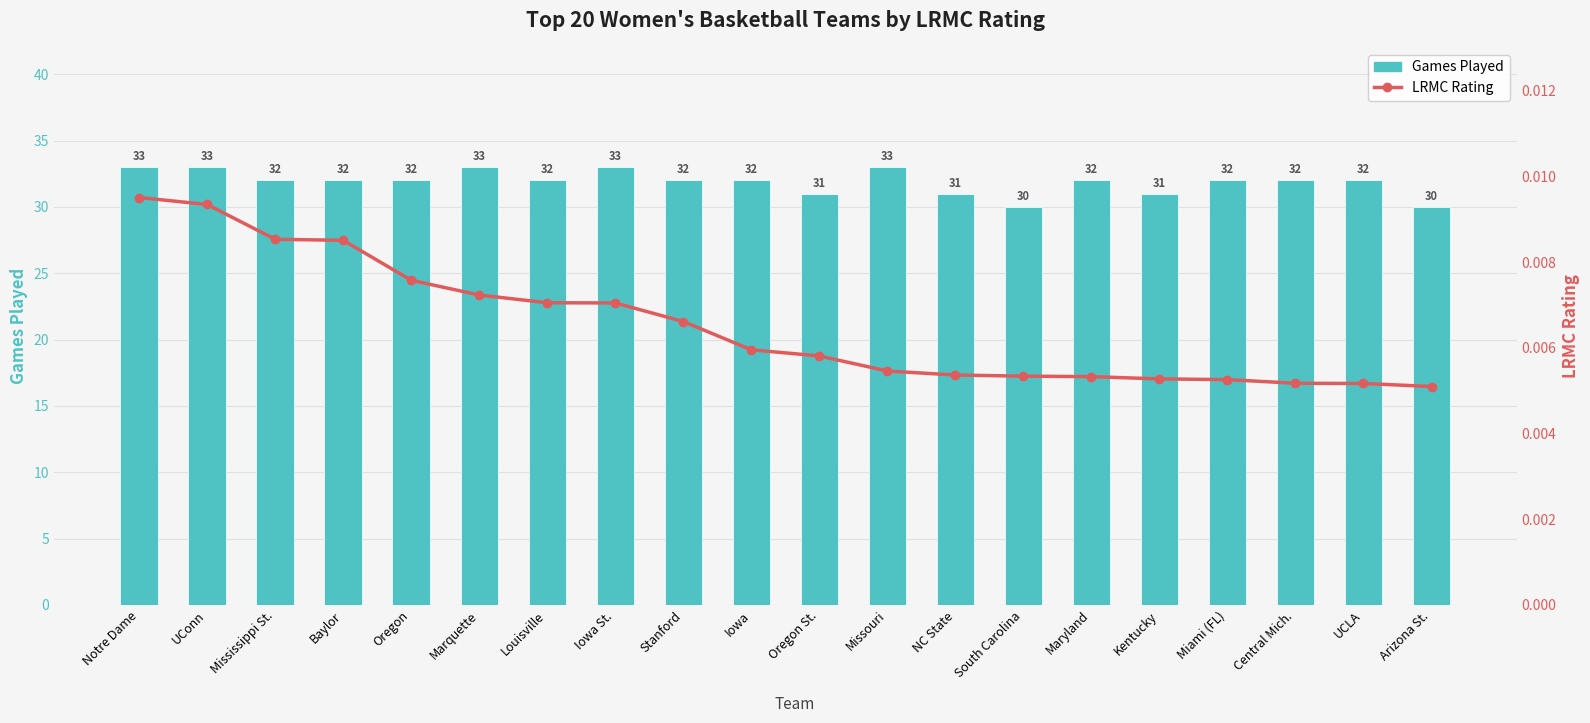

Count the number of categories in the chart.

20